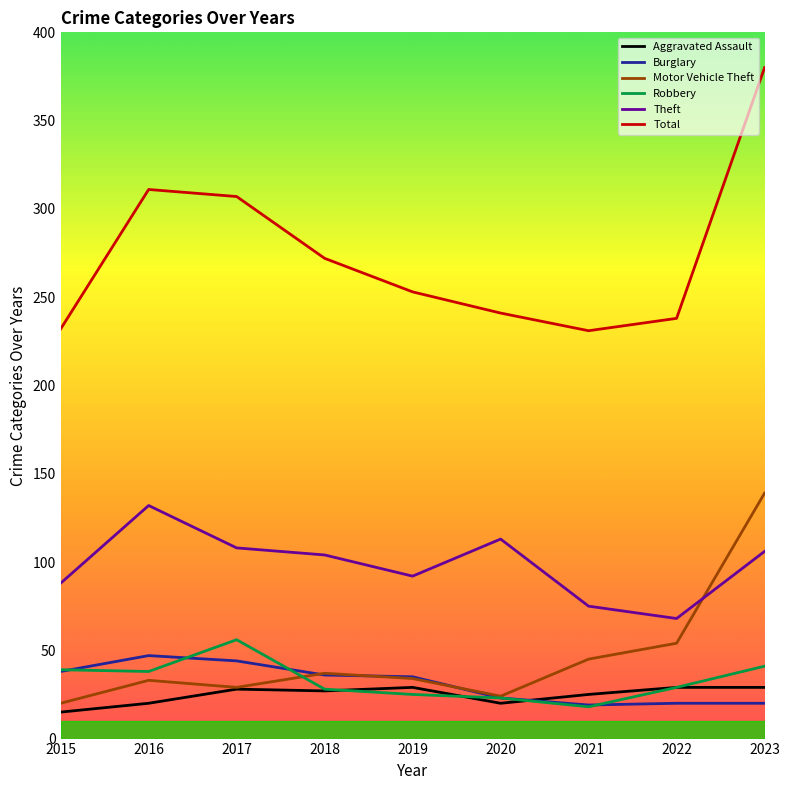

What is the difference between the second highest and minimum values in the Total series?

80